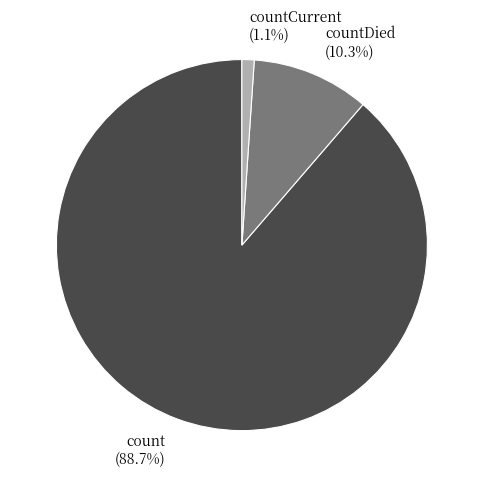

Which category has the smallest portion of the pie?

countCurrent